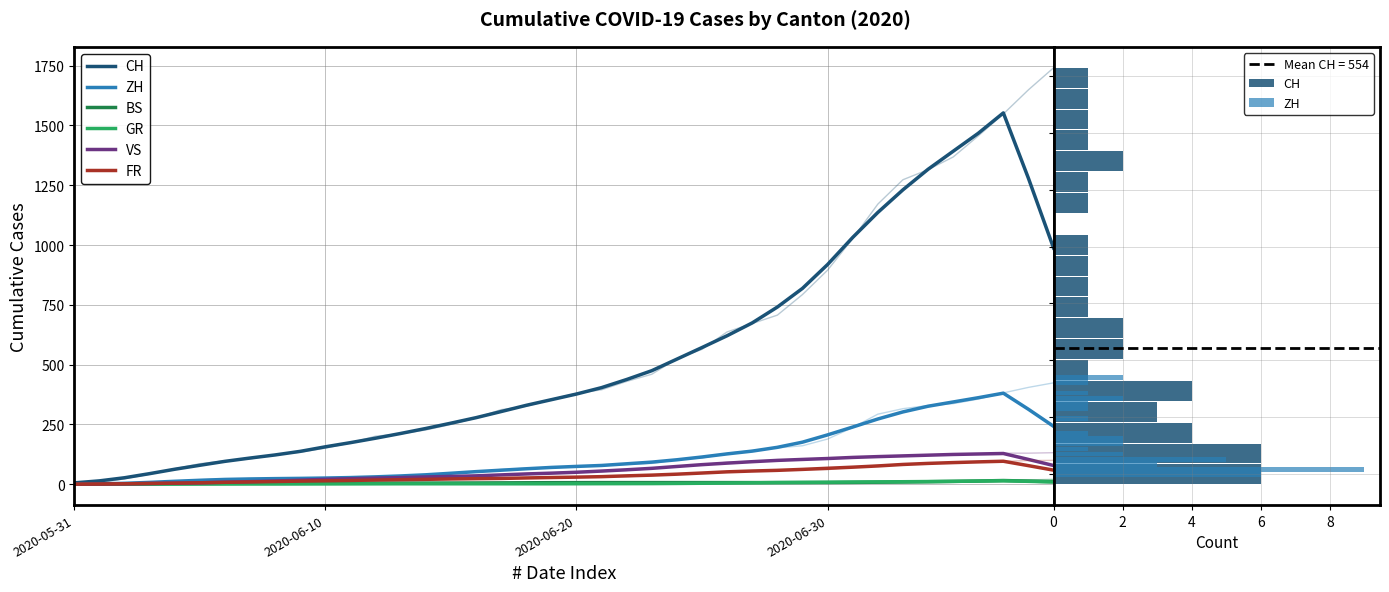

At how many categories does at least one series exceed 611?

14